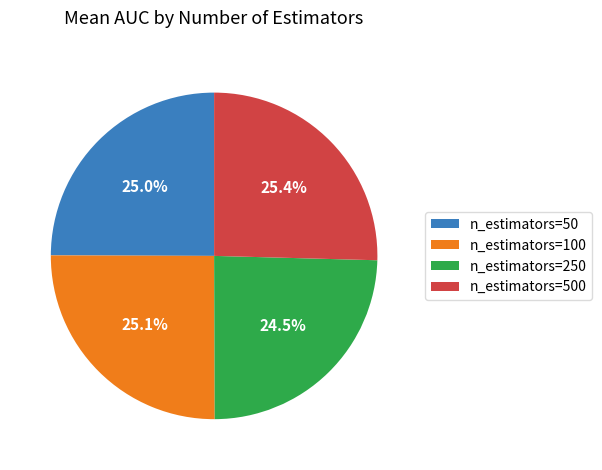

Is n_estimators=500 the majority of the pie?

No